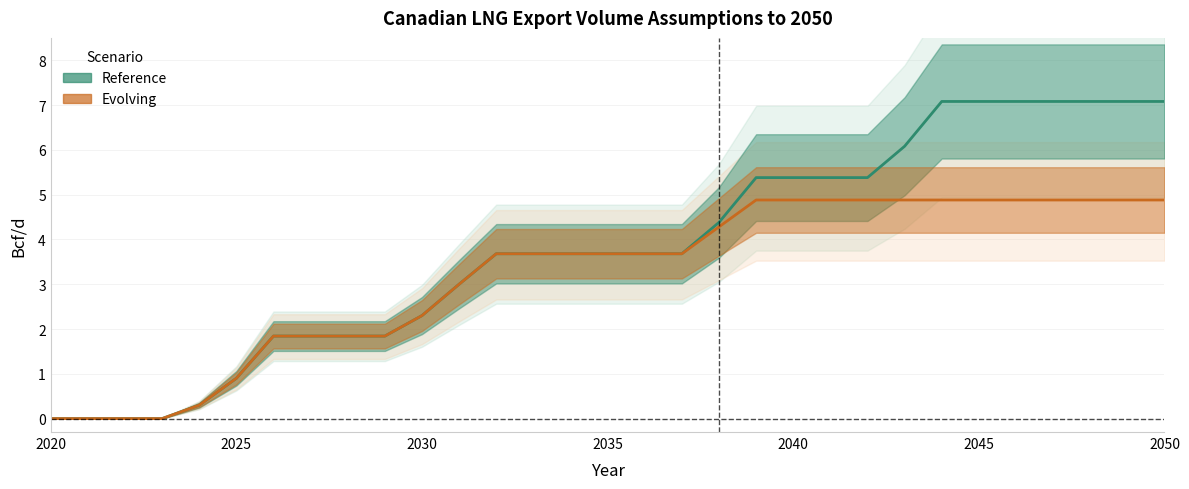

Is it true that Reference equals 0.0 at 2022?

True